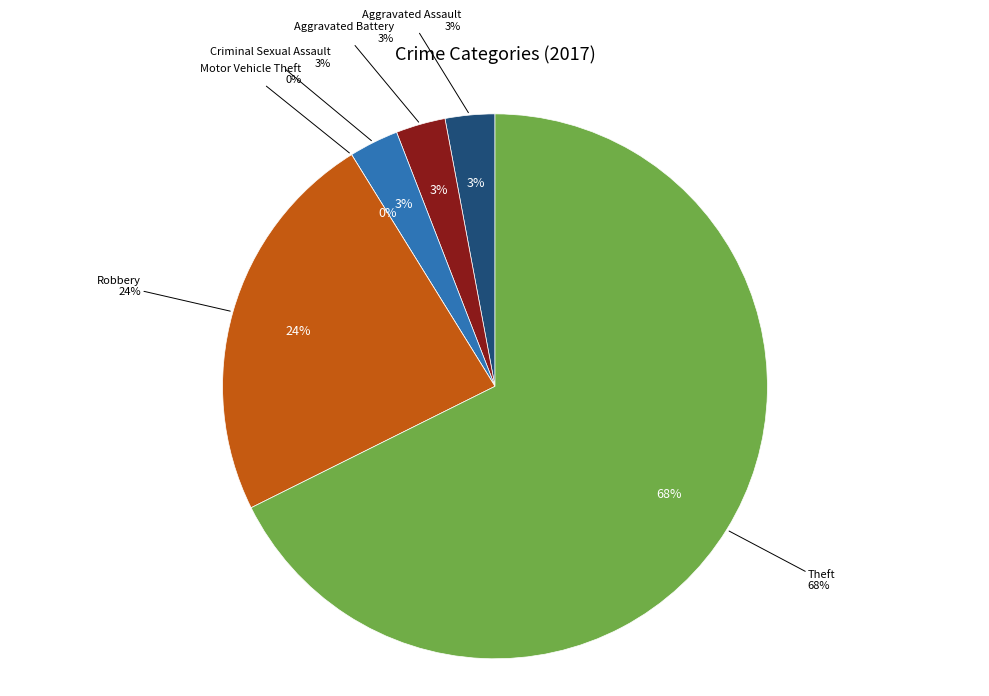

Which category has the smallest portion of the pie?

Motor Vehicle Theft